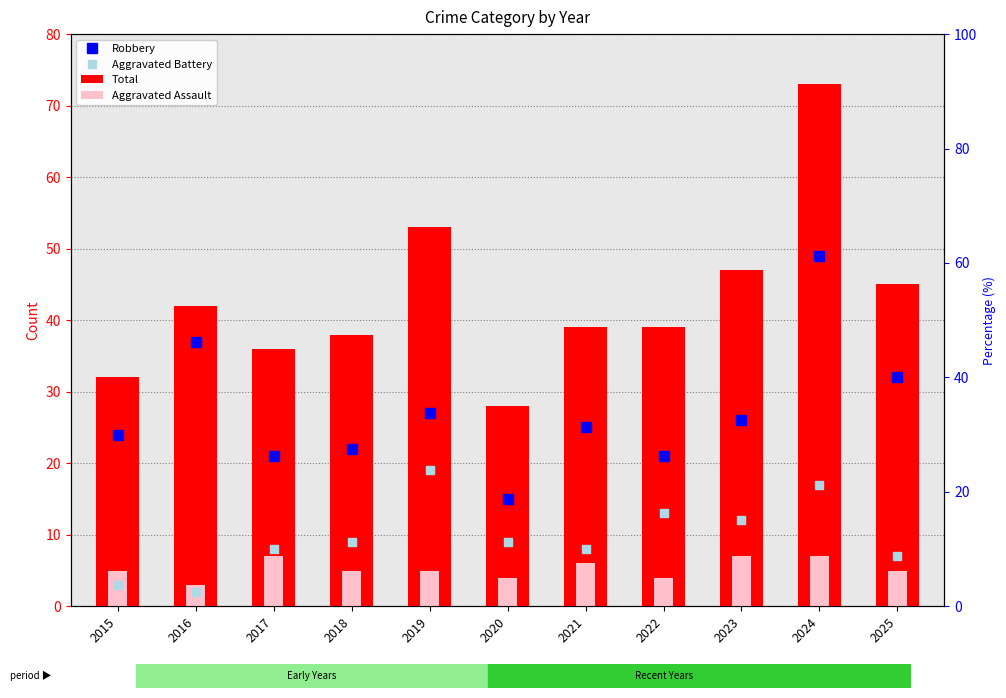

At which label does Total first exceed 39?

2016